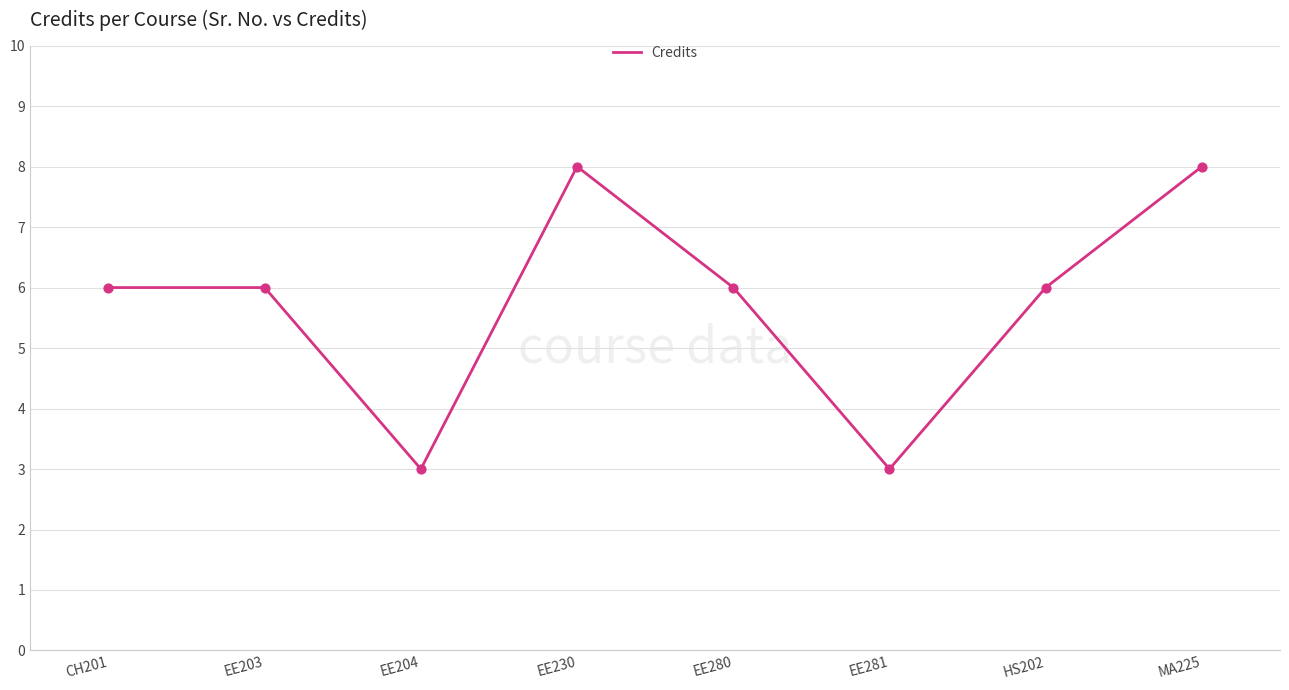

What is the ratio of the value at EE281 to the value at HS202?

0.5